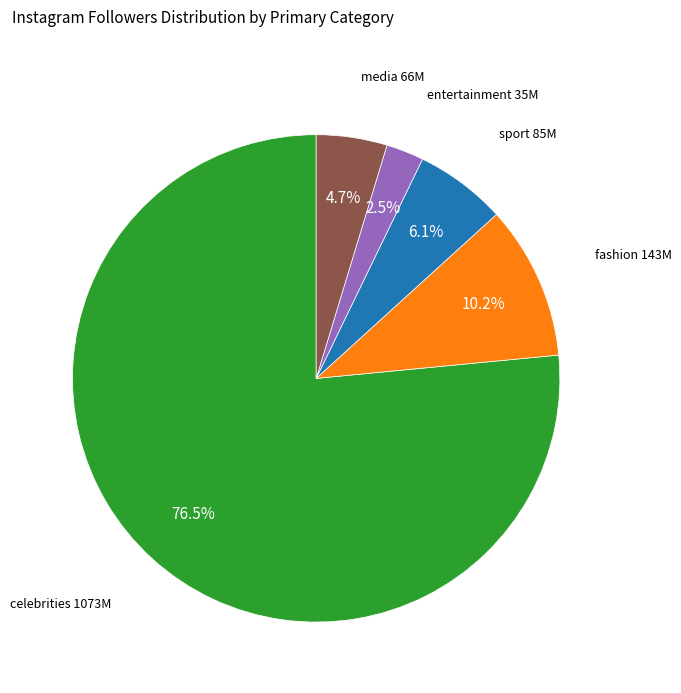

Is there any slice that represents more than half of the pie?

Yes